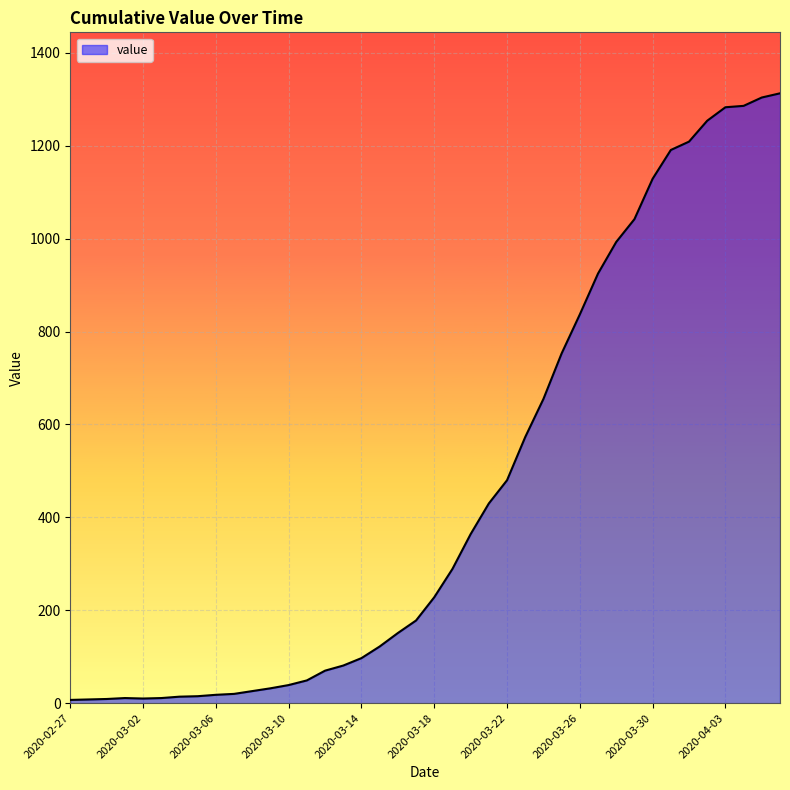

What is the difference between the maximum and minimum values?

1306